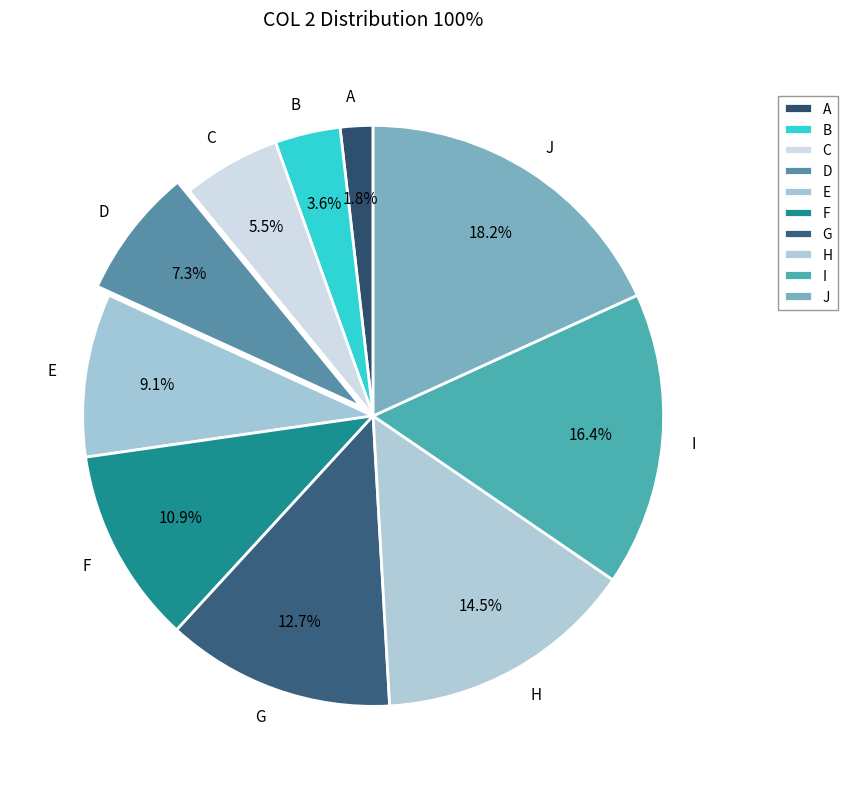

Does F represent more than half of the total?

No